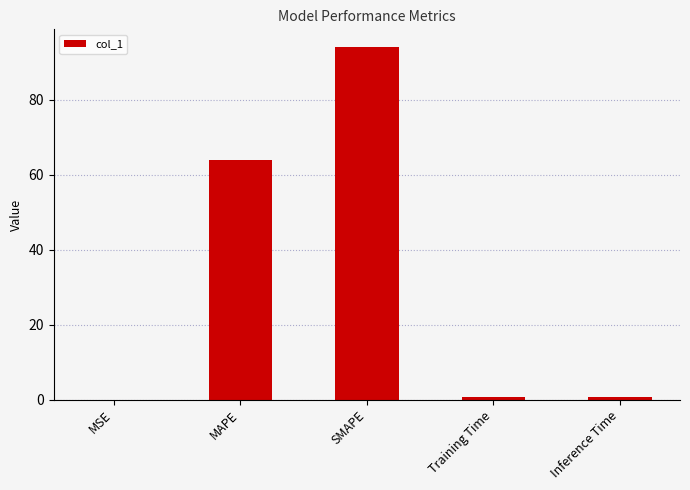

What is the average value?

31.9